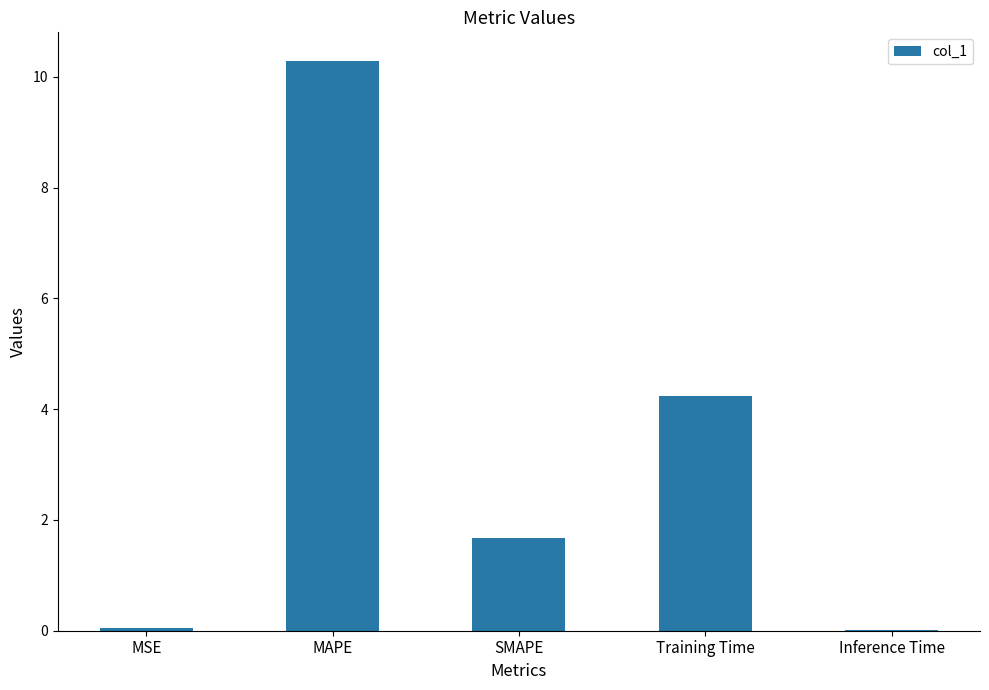

What is the sum of all values?

16.3